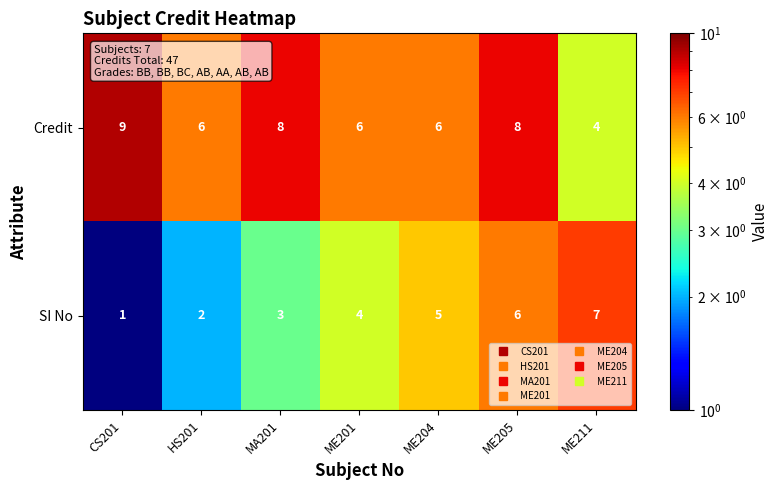

What is the sum of the Credit values at ME205 and MA201?

16